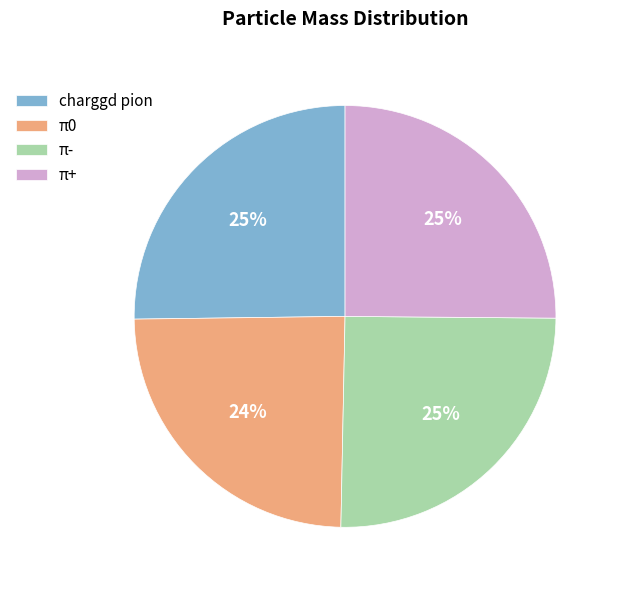

How many segments does this pie chart have?

4